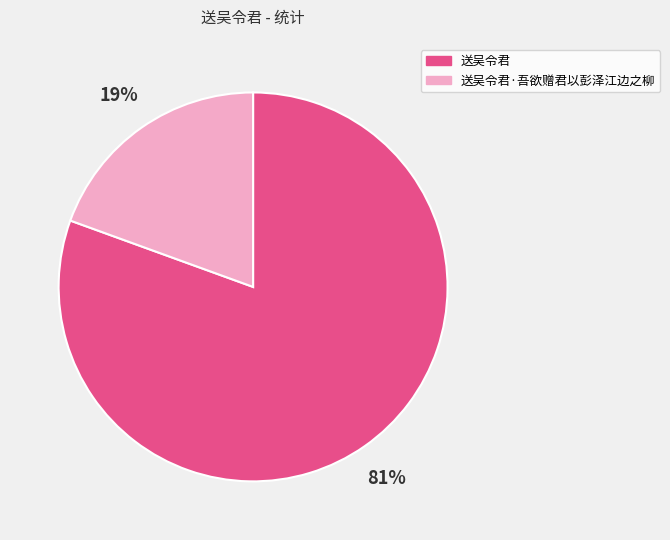

Do 送吴令君 and 送吴令君·吾欲赠君以彭泽江边之柳 together represent more than half of the pie?

Yes